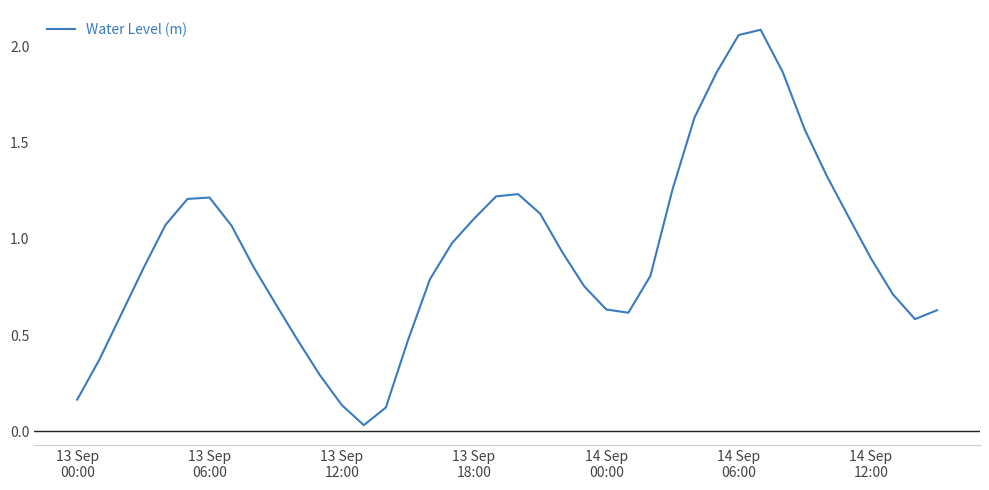

How many interior local peaks (higher than both neighbors) does the data have?

3